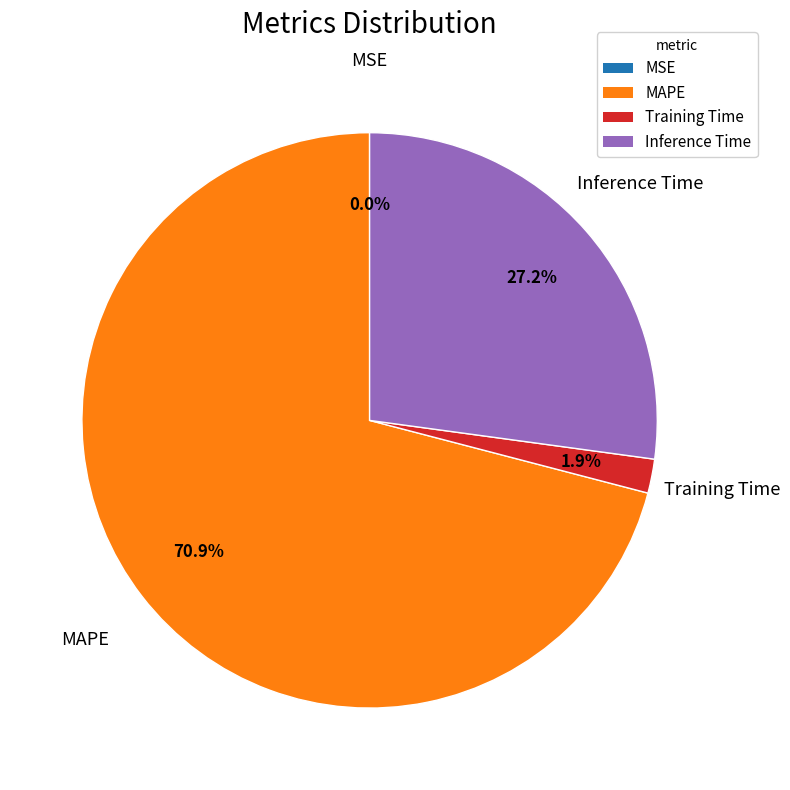

Is there a majority slice in this chart?

Yes